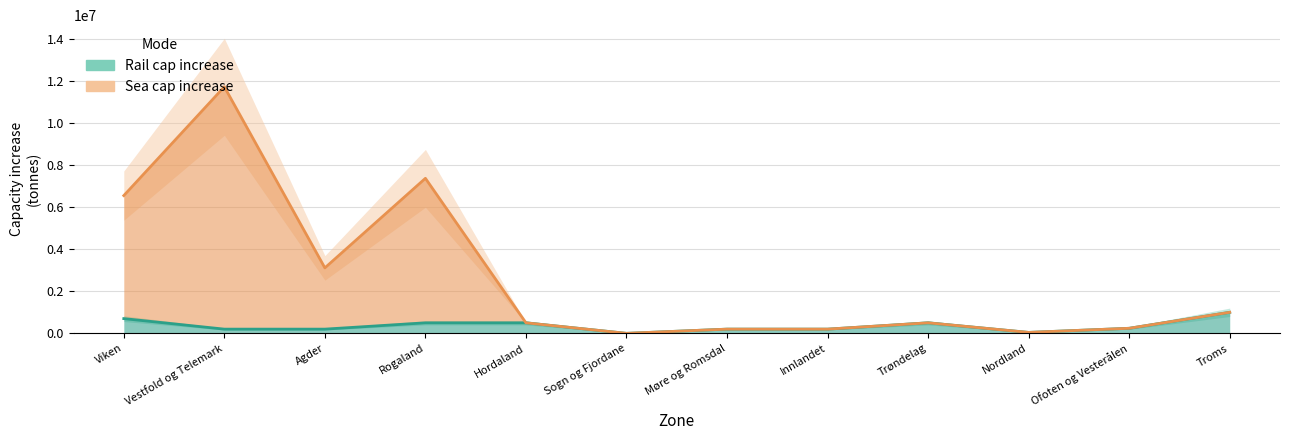

What is the value of the Sea cap increase point at the 12th from the left?

1000000